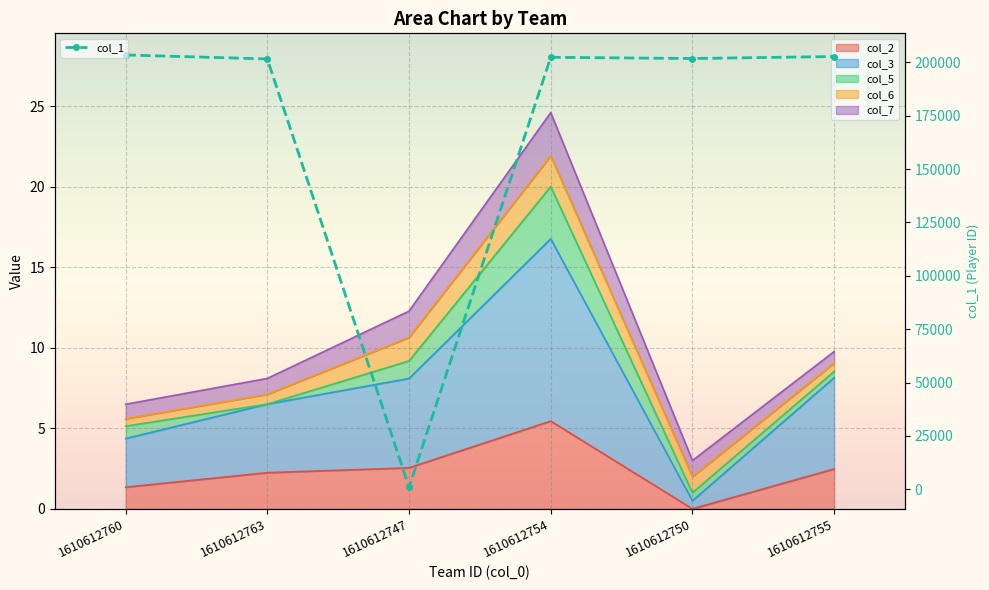

How many data points does each series have?

6